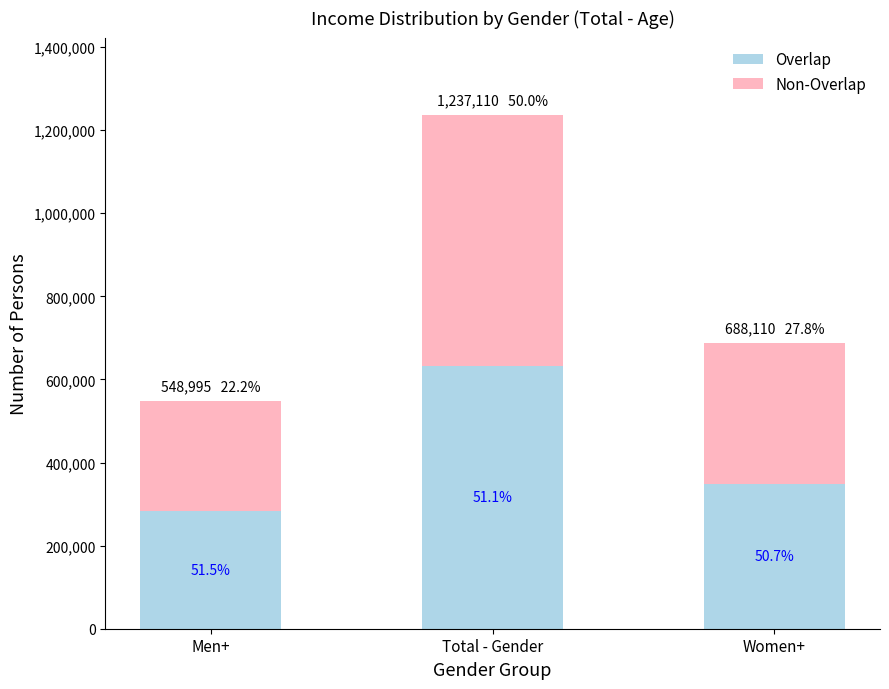

List the labels in order of Overlap value, largest first.

Total - Gender, Women+, Men+